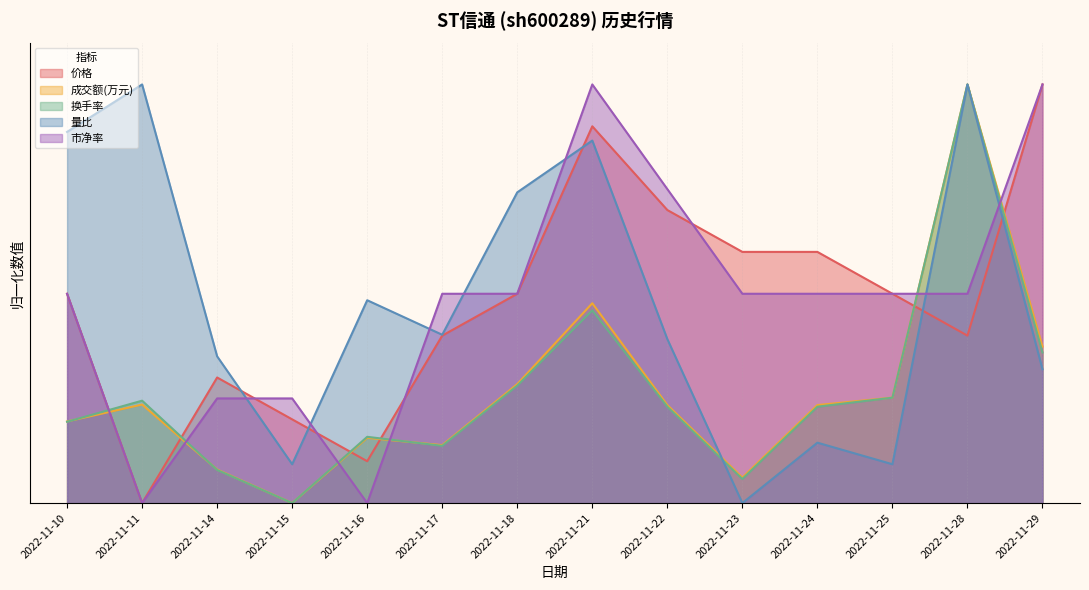

Does the chart display data point markers on the line(s)?

No